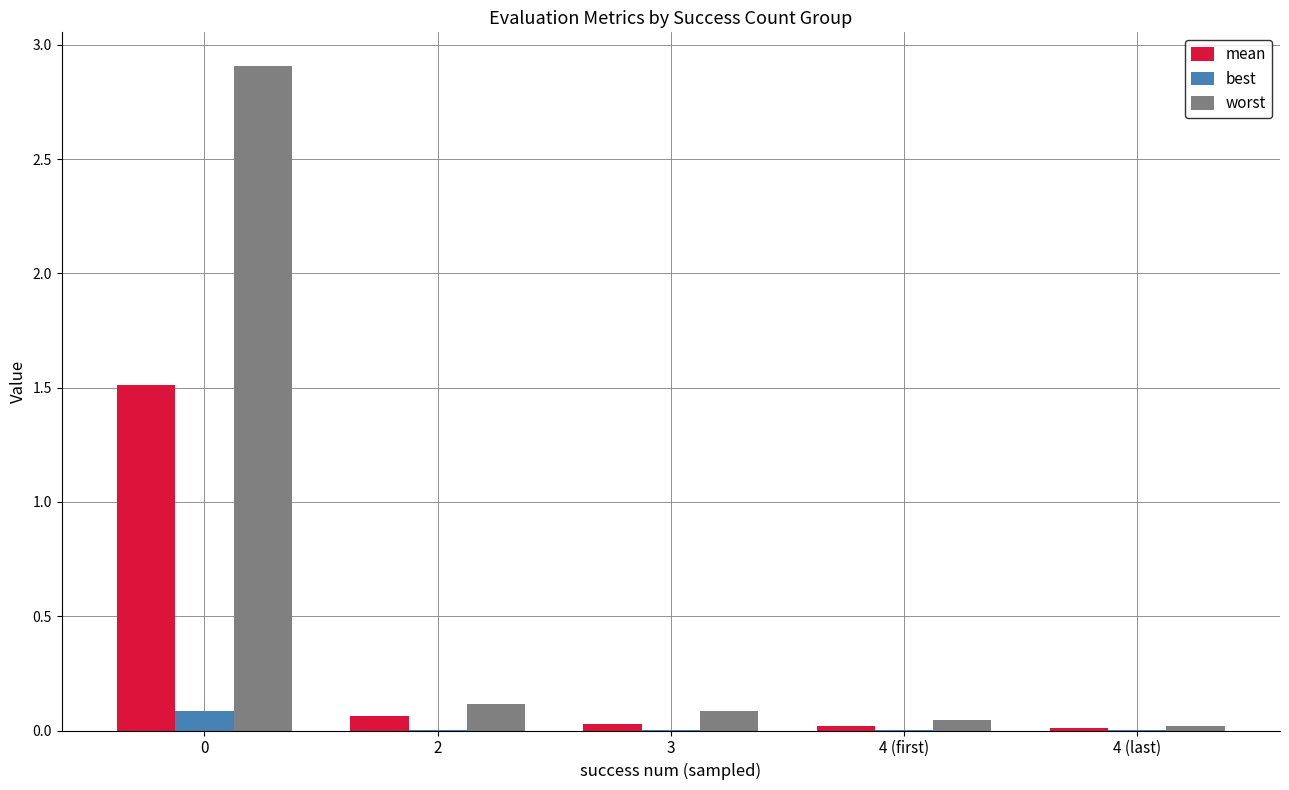

What is the greatest value displayed?

2.9